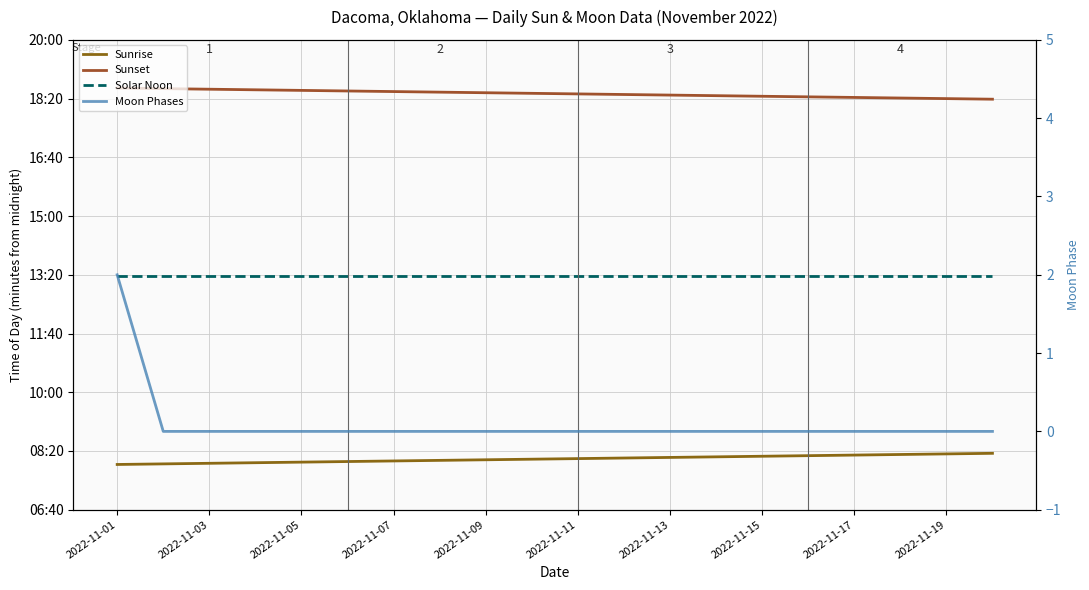

What is the difference between the maximum and minimum values in the Moon Phases series?

2